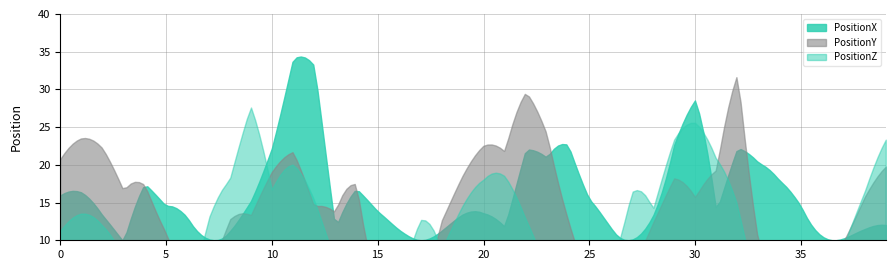

Between 0 and 1, which series saw the biggest shift?

PositionZ